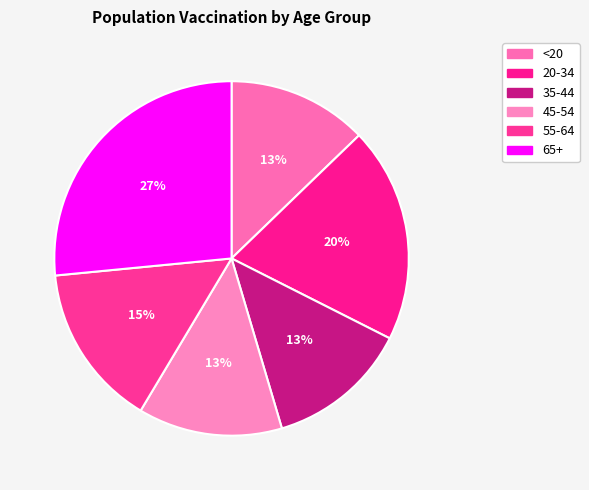

Which slice is the largest?

65+